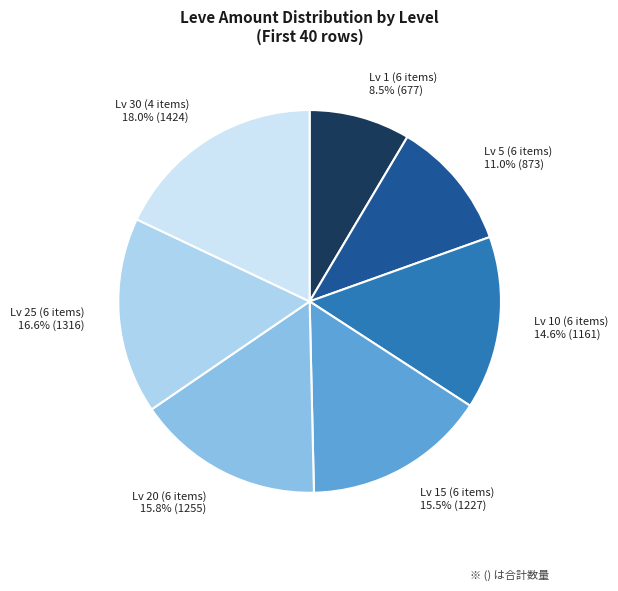

Does Lv 5 (6 items) 11.0% (873) represent more than half of the total?

No